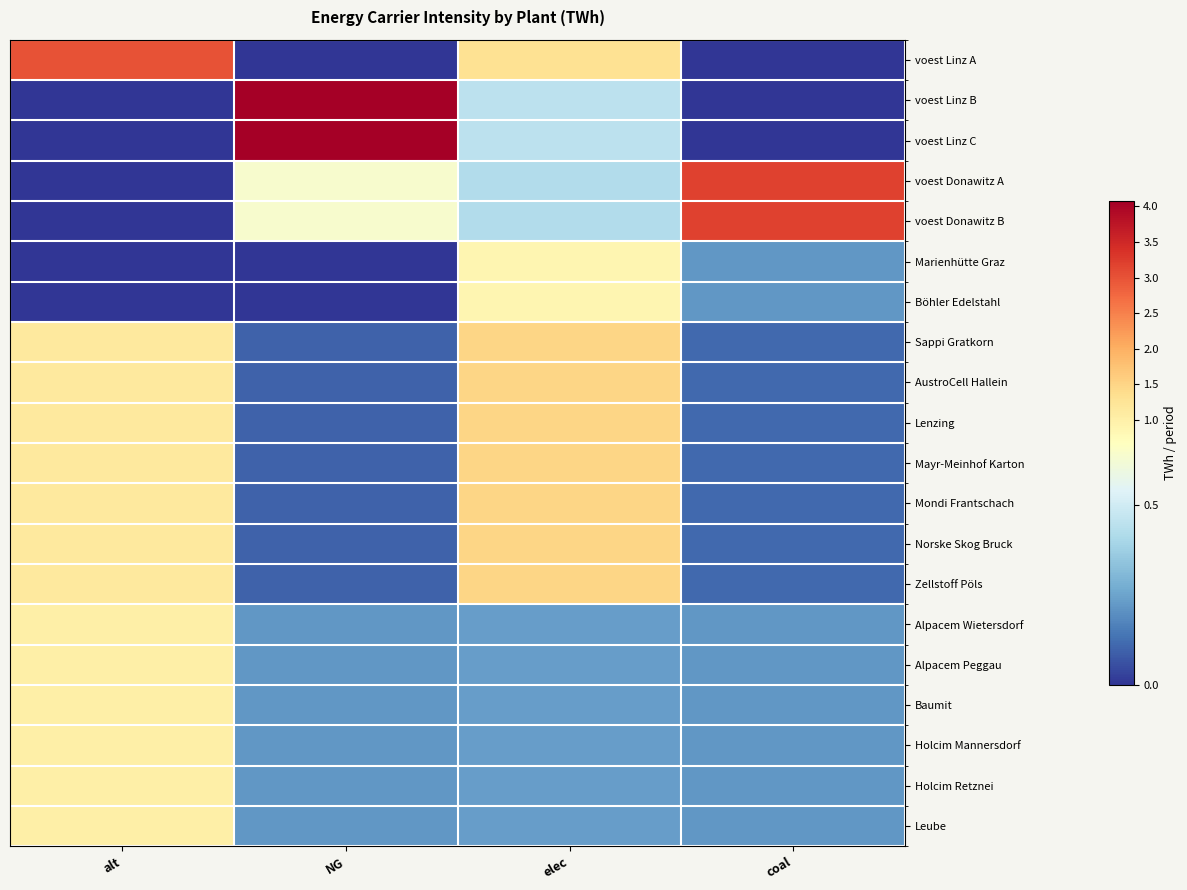

Rank the series at elec from lowest to highest value.

Alpacem Wietersdorf, Alpacem Peggau, Holcim Mannersdorf, Holcim Retznei, Leube, Baumit, voest Donawitz B, voest Donawitz A, voest Linz B, voest Linz C, Marienhütte Graz, Böhler Edelstahl, voest Linz A, Sappi Gratkorn, AustroCell Hallein, Lenzing, Mayr-Meinhof Karton, Mondi Frantschach, Norske Skog Bruck, Zellstoff Pöls